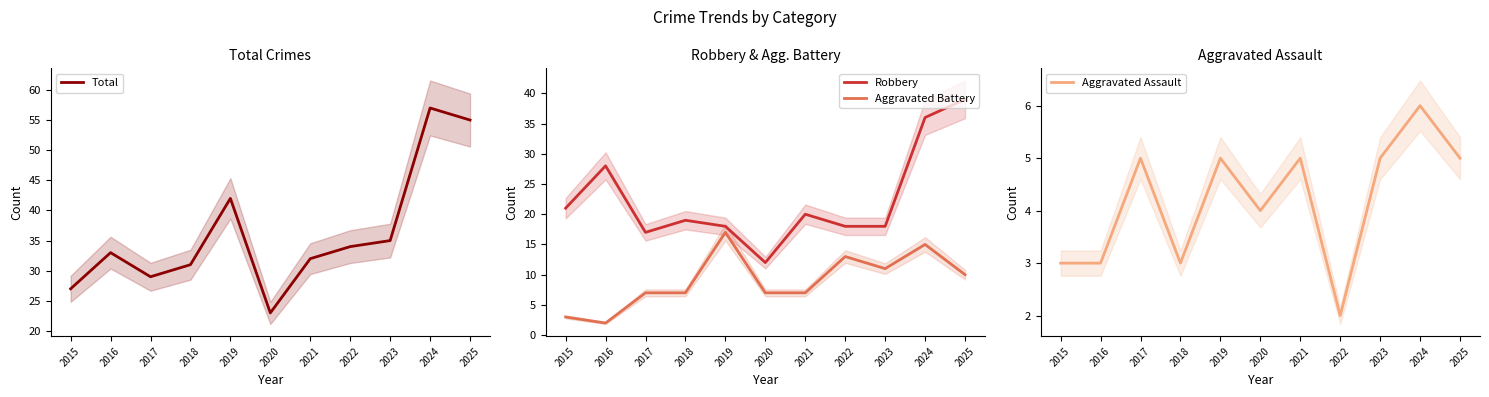

At which label does Robbery first exceed 19?

2015